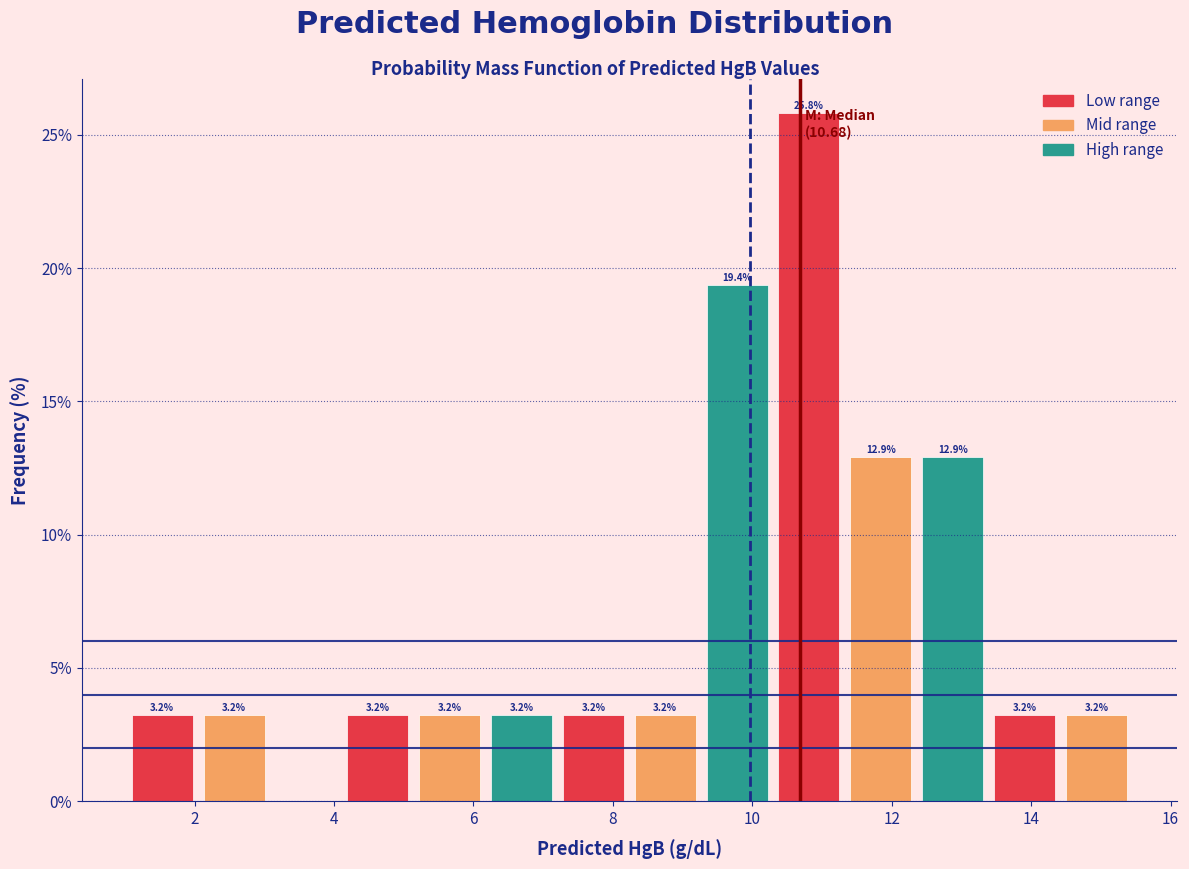

Over which range of the x-axis is the bar tallest?

10.2 to 11.4